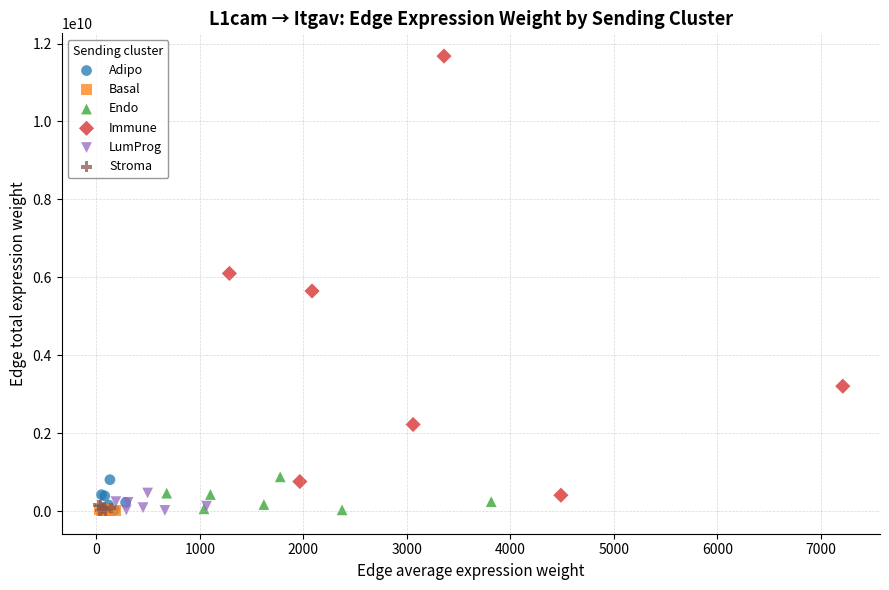

Which series reaches the maximum Y coordinate?

Immune